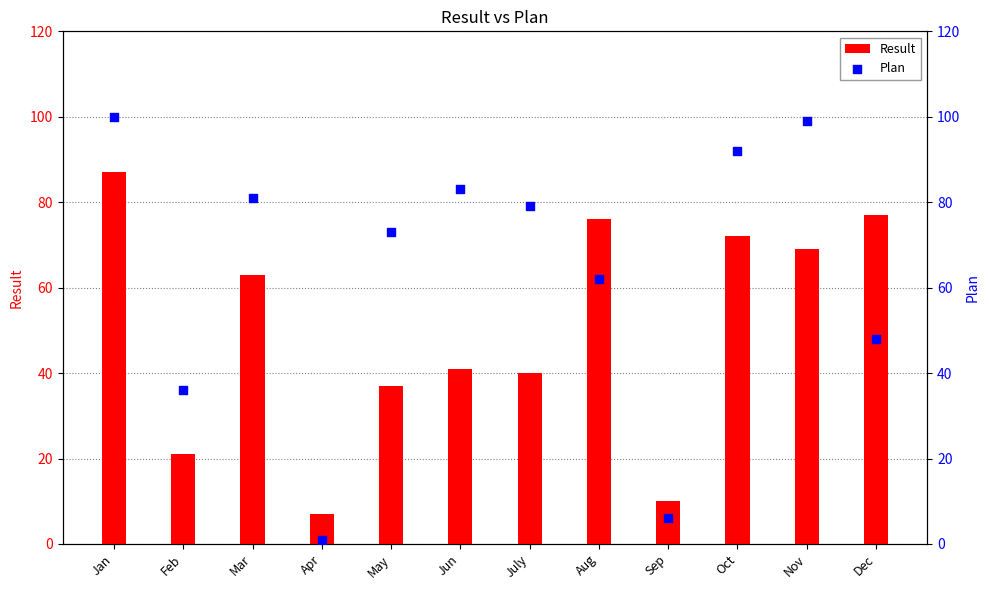

What is the total value across all series at Dec?

125